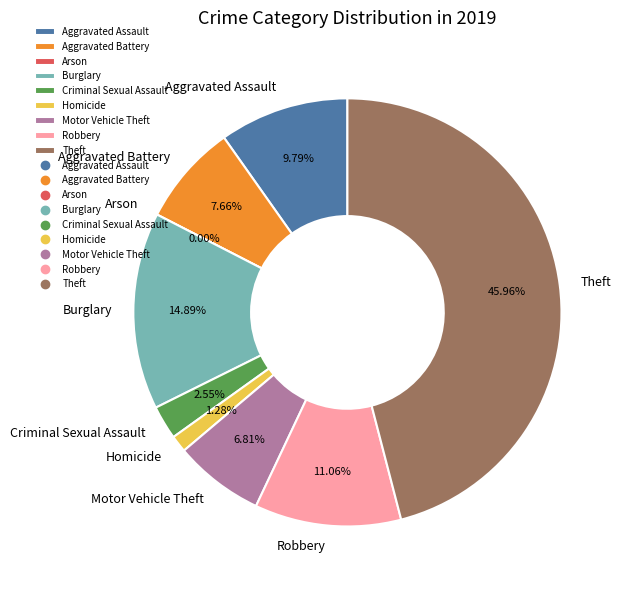

Which has a higher value, Theft or Motor Vehicle Theft?

Theft